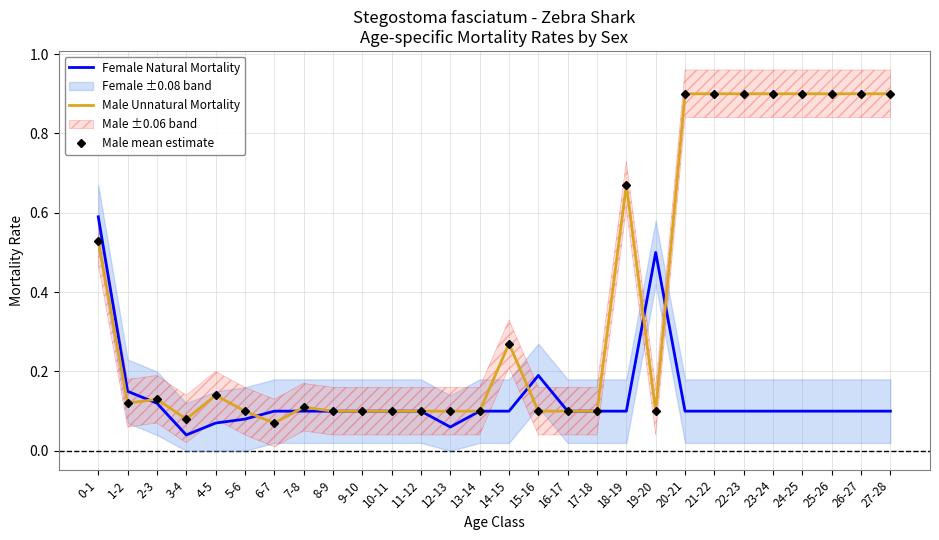

What is the difference between the highest and lowest values at 22-23?

0.8